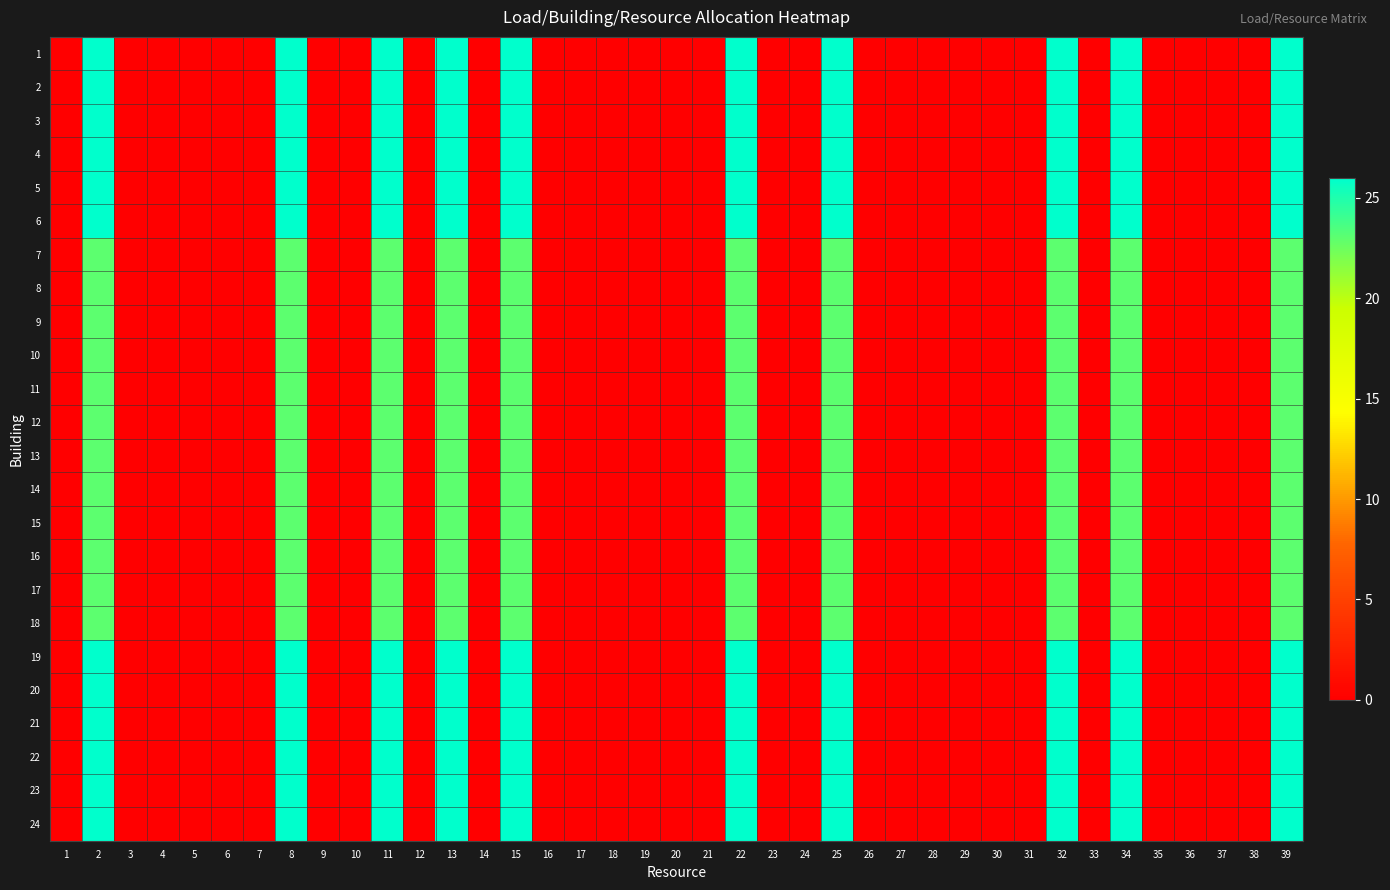

At how many categories does at least one series exceed 25?

10